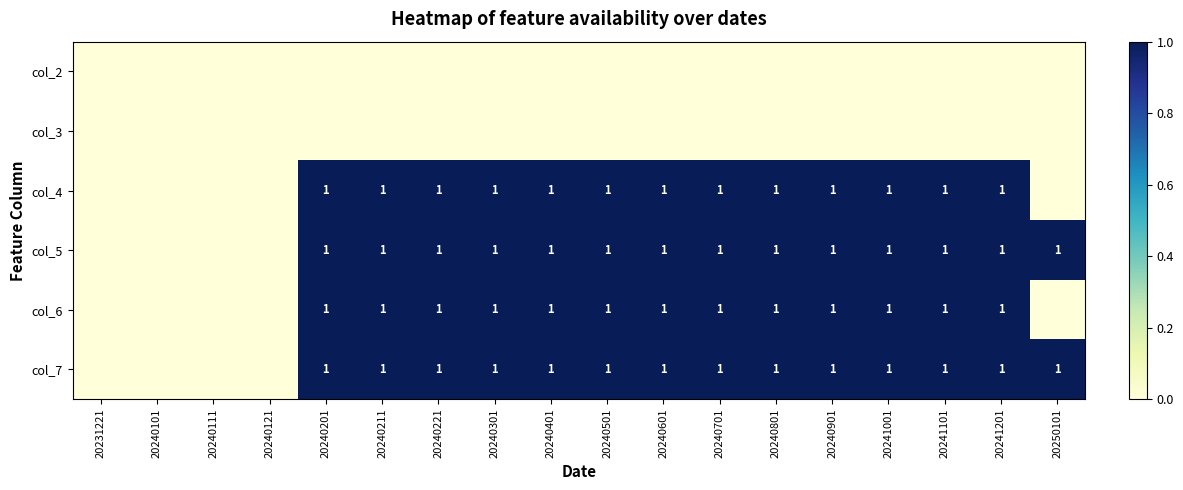

Is it true that col_7 equals 2 at 20241001?

False